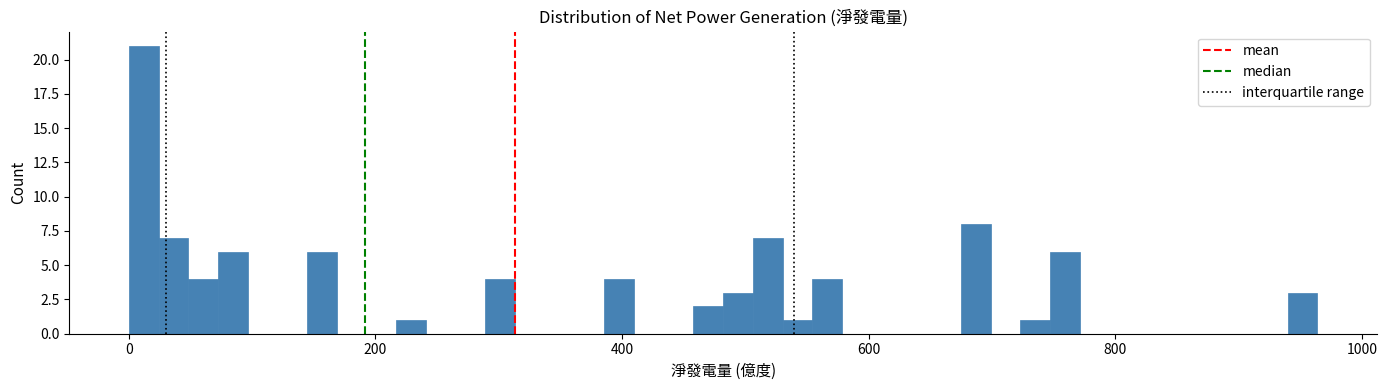

Around what value on the x-axis is the tallest bar? Give the approximate position of its centre, as read against the axis.

20